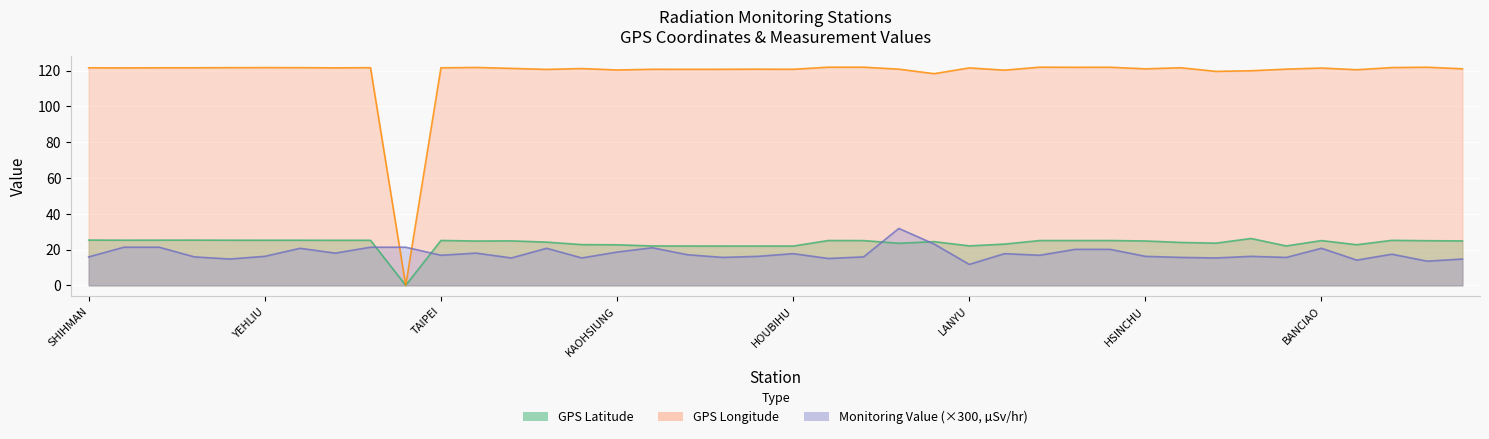

How many lines are shown in the chart?

3